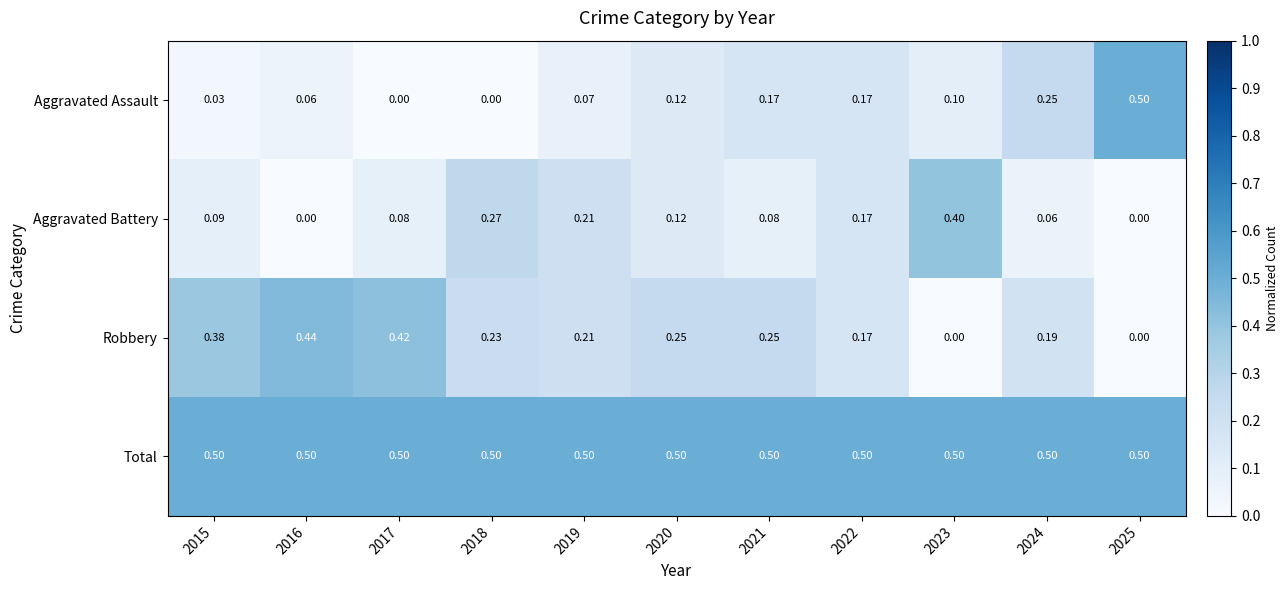

Between 2021 and 2025, which series saw the biggest shift?

Aggravated Assault